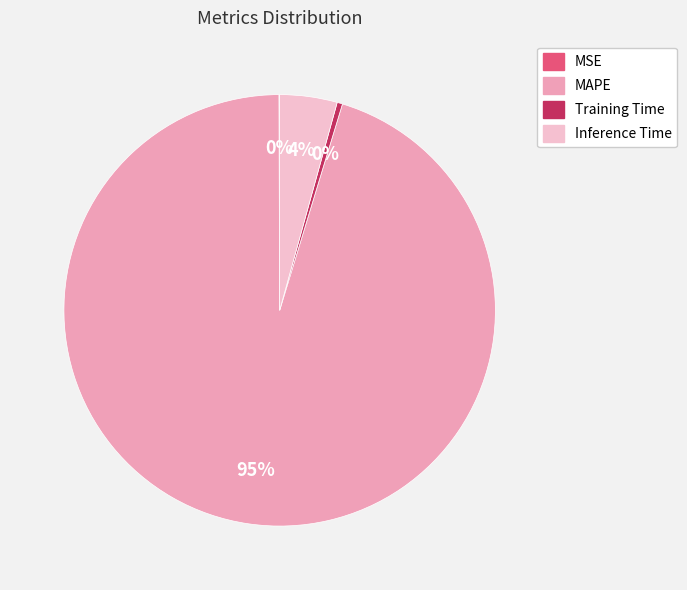

To the nearest percent, what is the combined percentage of Inference Time and MAPE?

100%